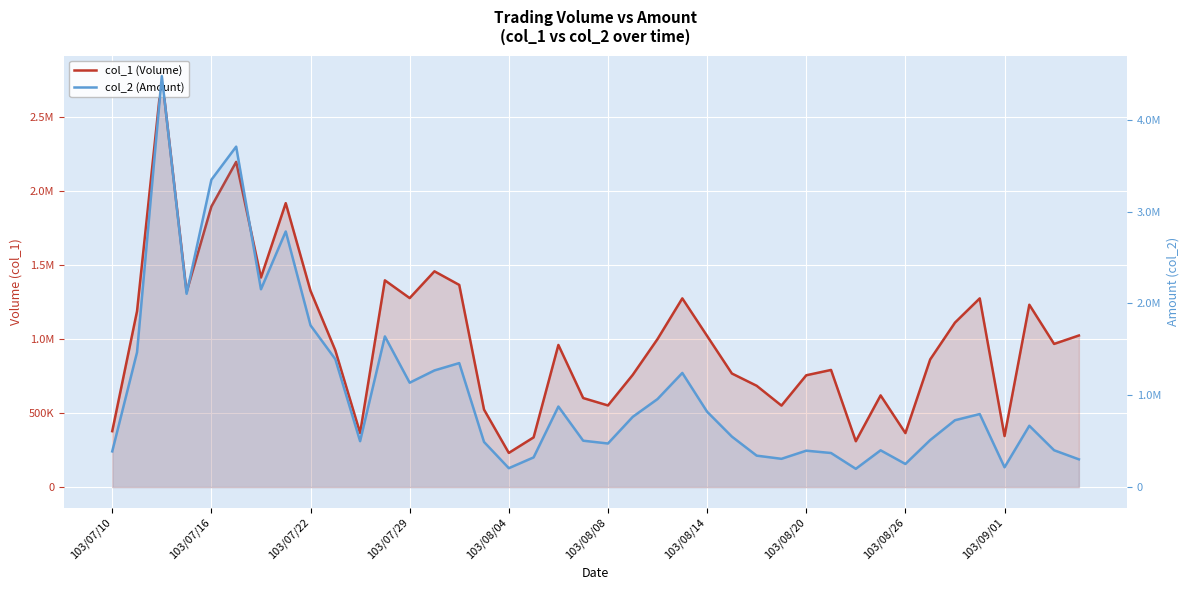

At how many categories does at least one series exceed 2221256?

4